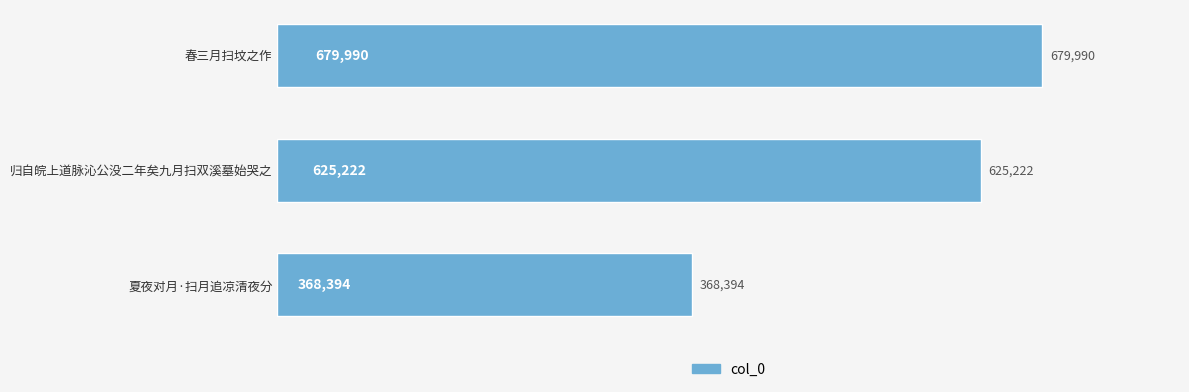

Are the bars grouped side by side (vs. stacked)?

No